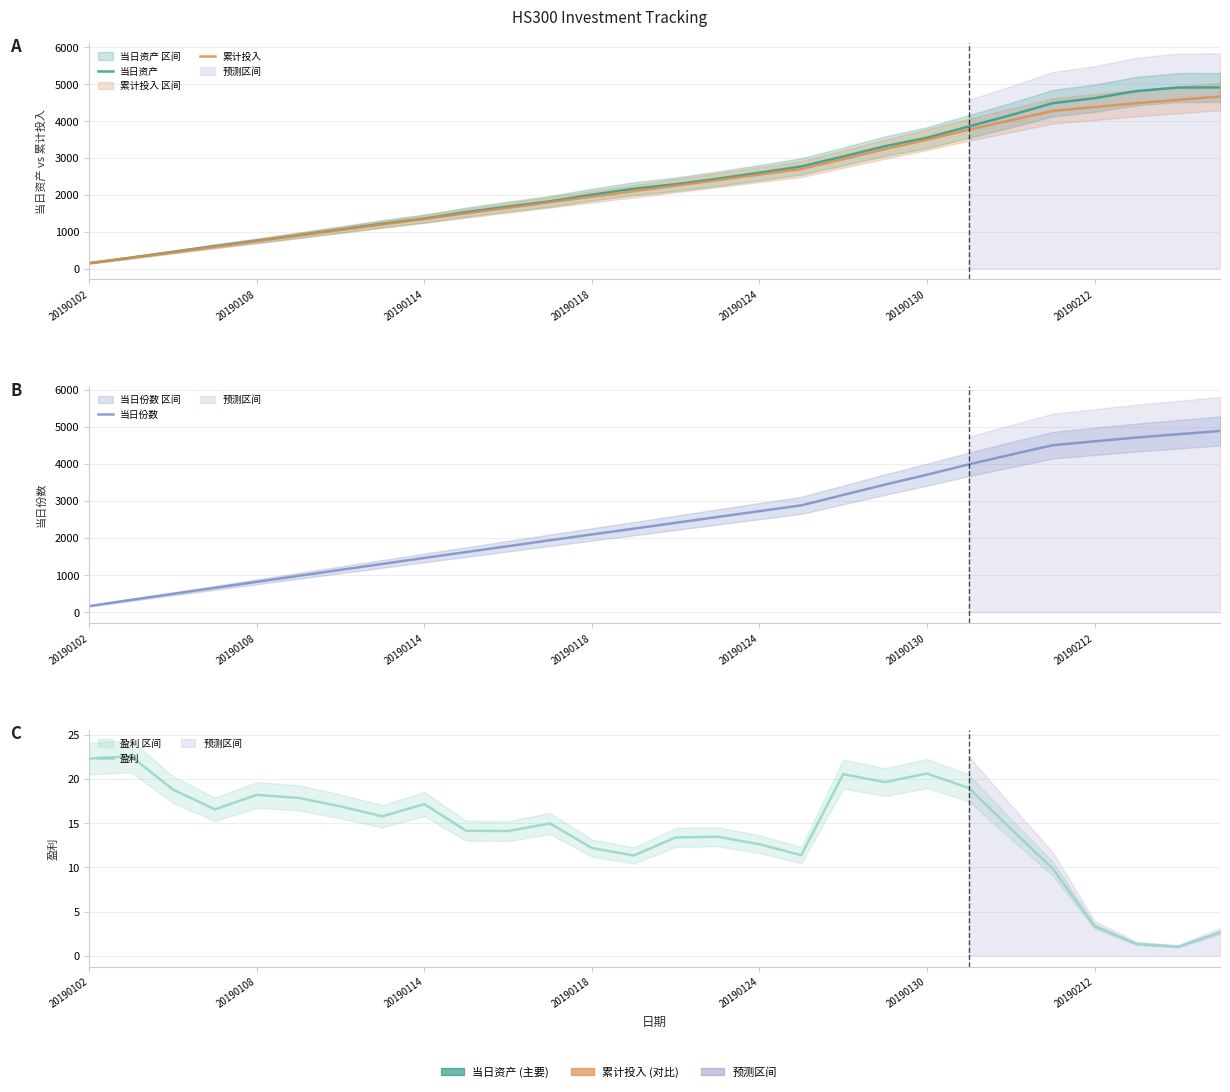

Rank the series at 21 from highest to lowest value.

当日份数, 当日资产, 累计投入, 盈利